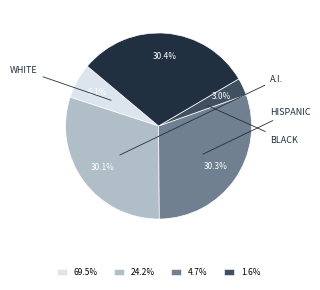

Is there a majority slice in this chart?

No